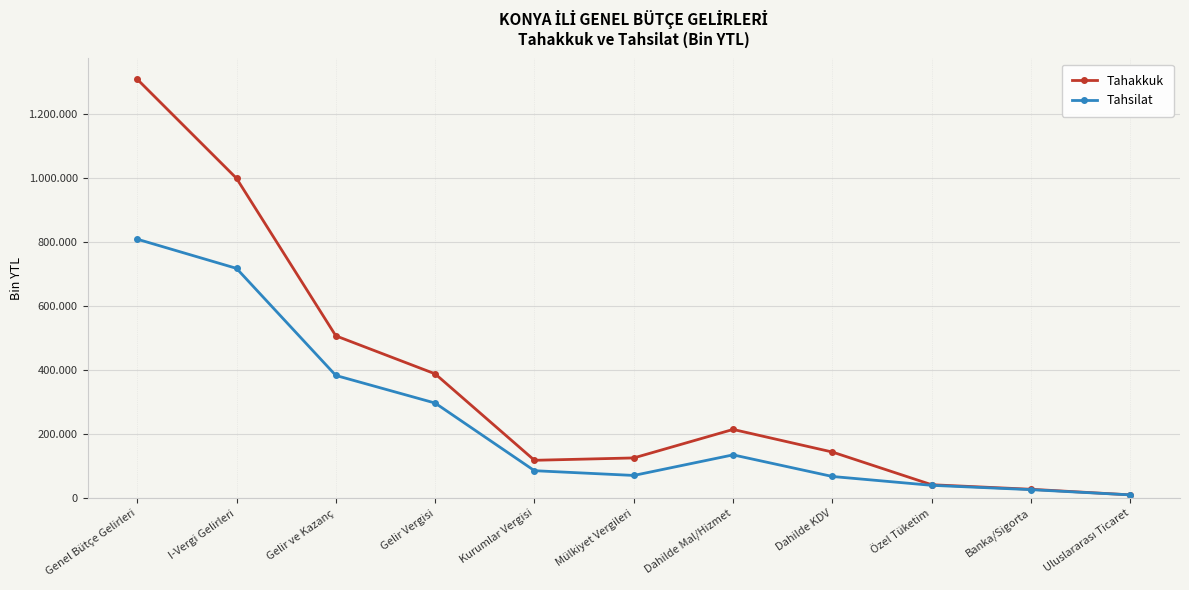

List the series in order of their overall mean, lowest first.

Tahsilat, Tahakkuk